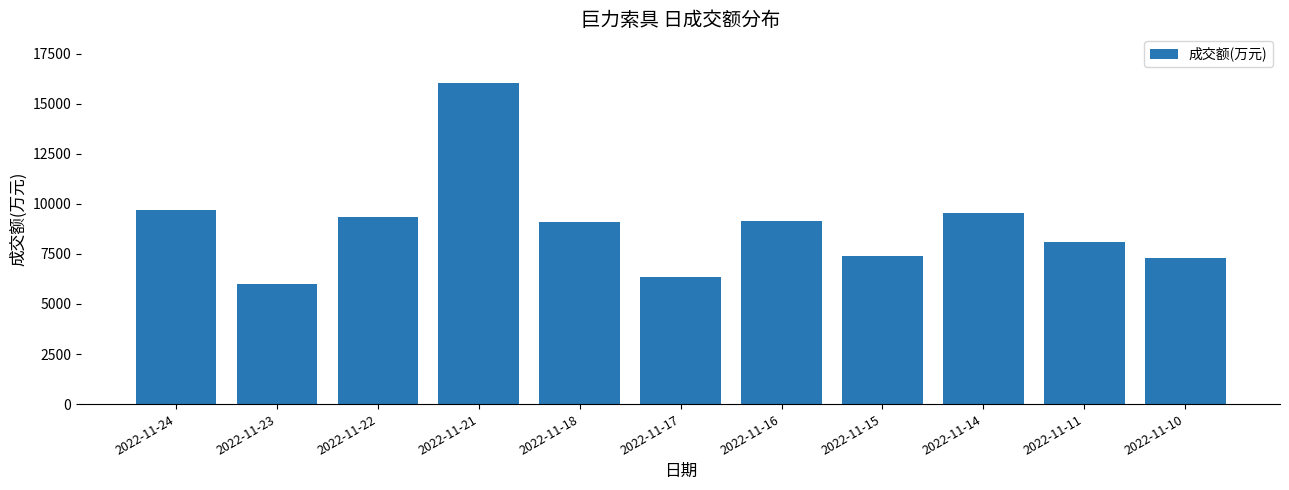

The value at 2022-11-11 is 8109. True or false?

True